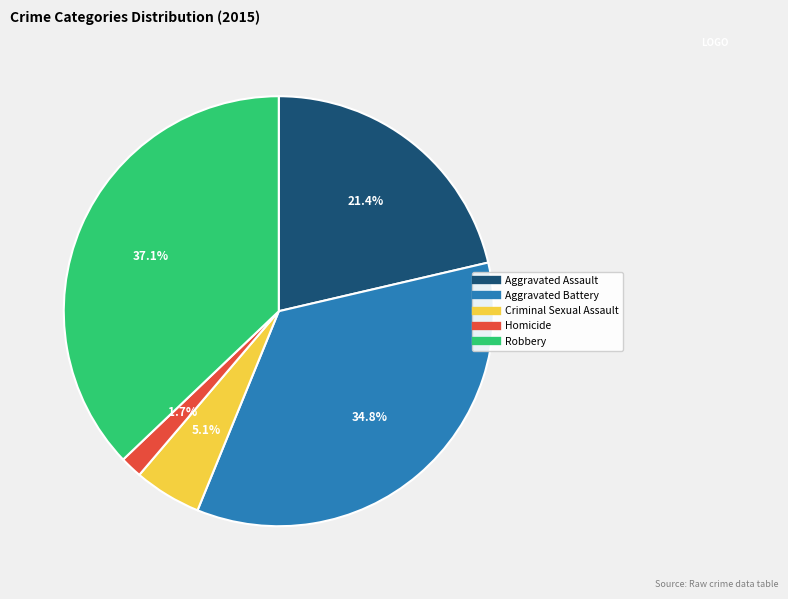

Is Aggravated Assault the majority of the pie?

No